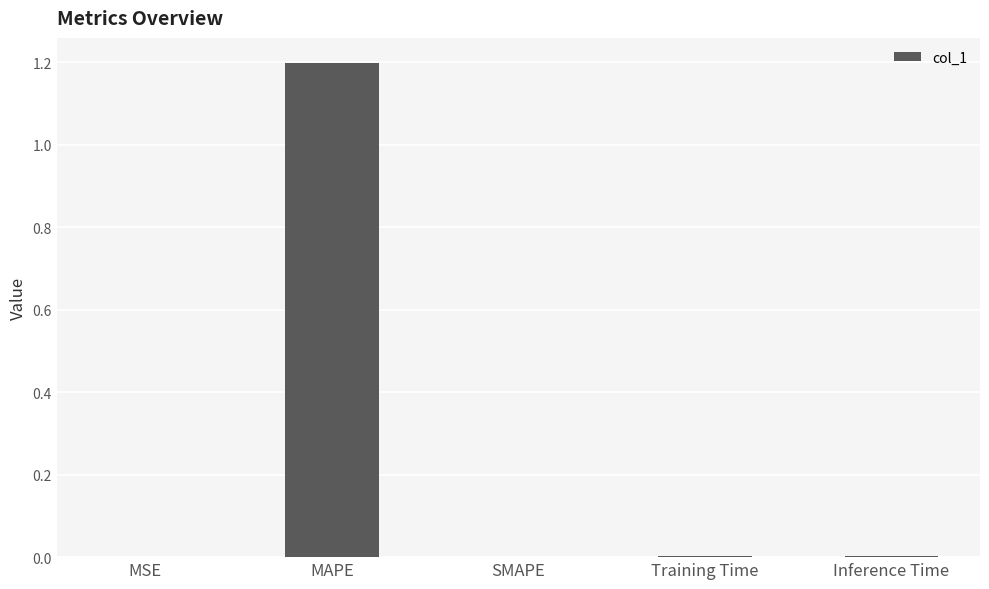

What is the greatest value displayed?

1.2